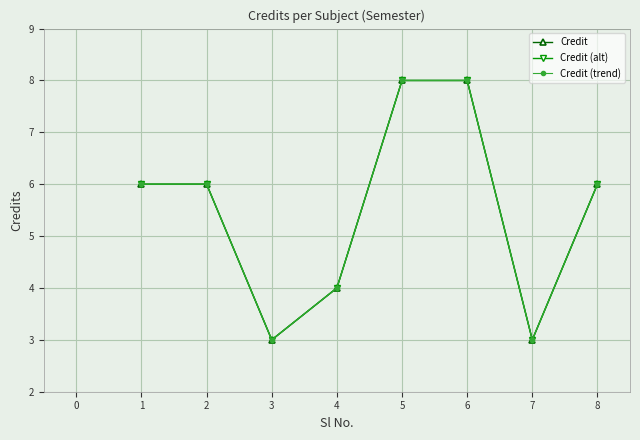

What is the difference between the maximum and second lowest values in the Credit (trend) series?

5